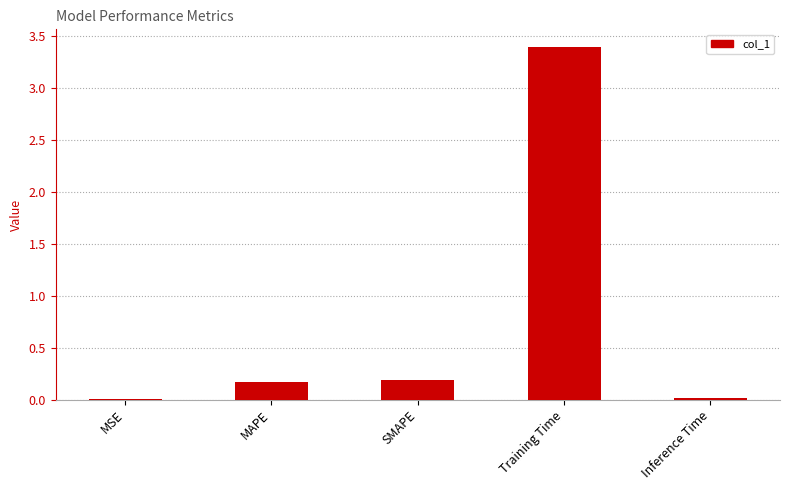

What is the maximum value shown in the chart?

3.4